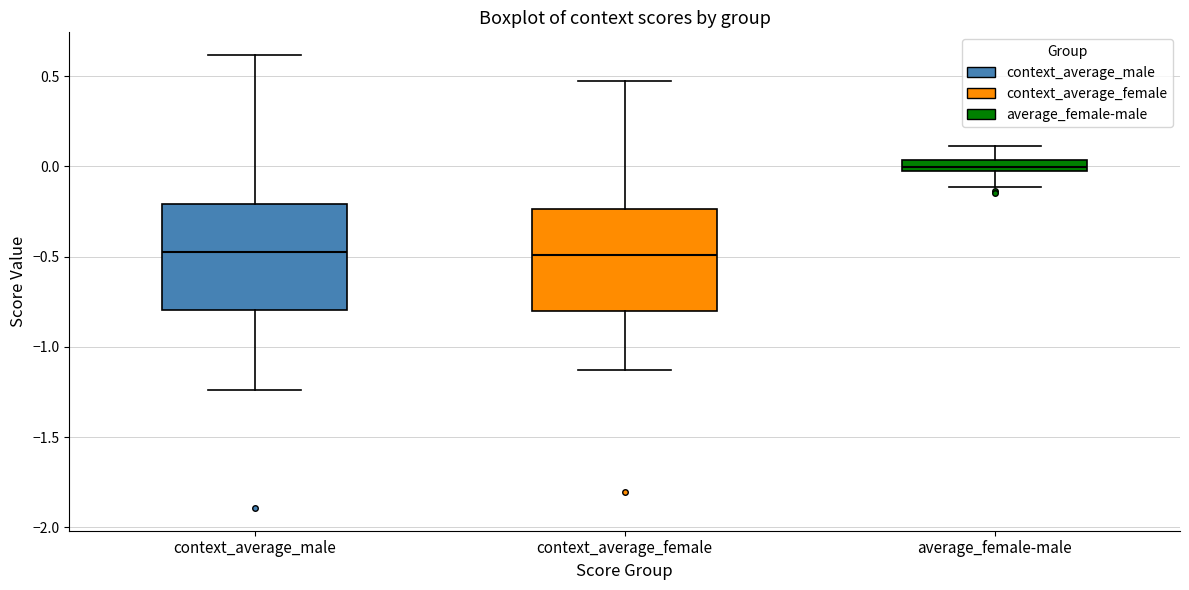

Where is the lower edge of the box for average_female-male on the y-axis? The values are not printed on the chart, so give them approximately, as read against the axis.

-0.05